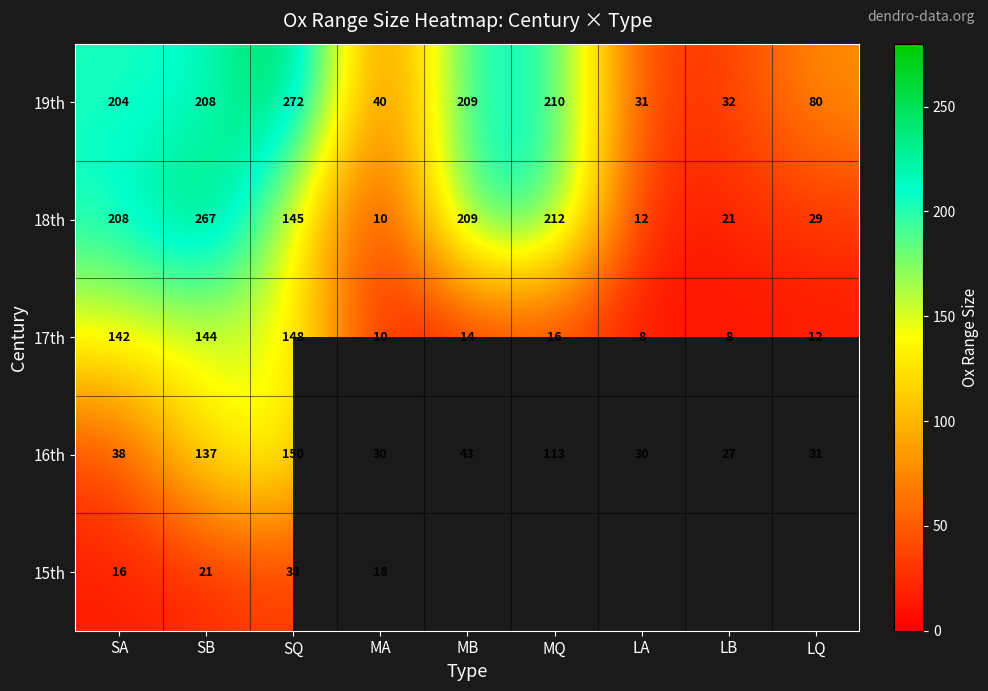

The value of 16th at LA is 30. True or false?

True